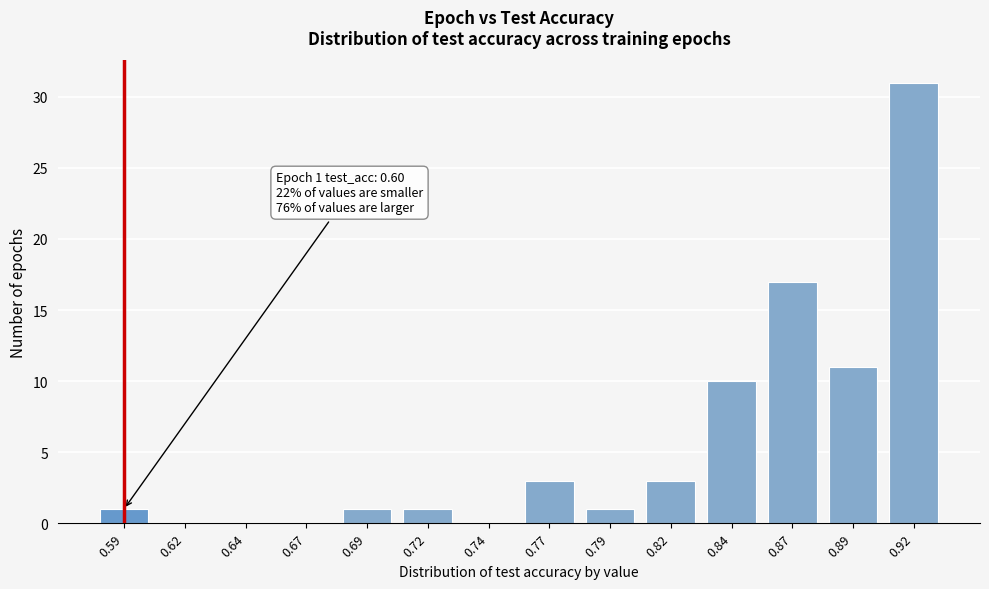

Reading left to right, transcribe all the data shown in this chart.

0.59=1	0.62=0	0.64=0	0.67=0	0.69=1	0.72=1	0.74=0	0.77=3	0.79=1	0.82=3	0.84=10	0.87=17	0.89=11	0.92=31